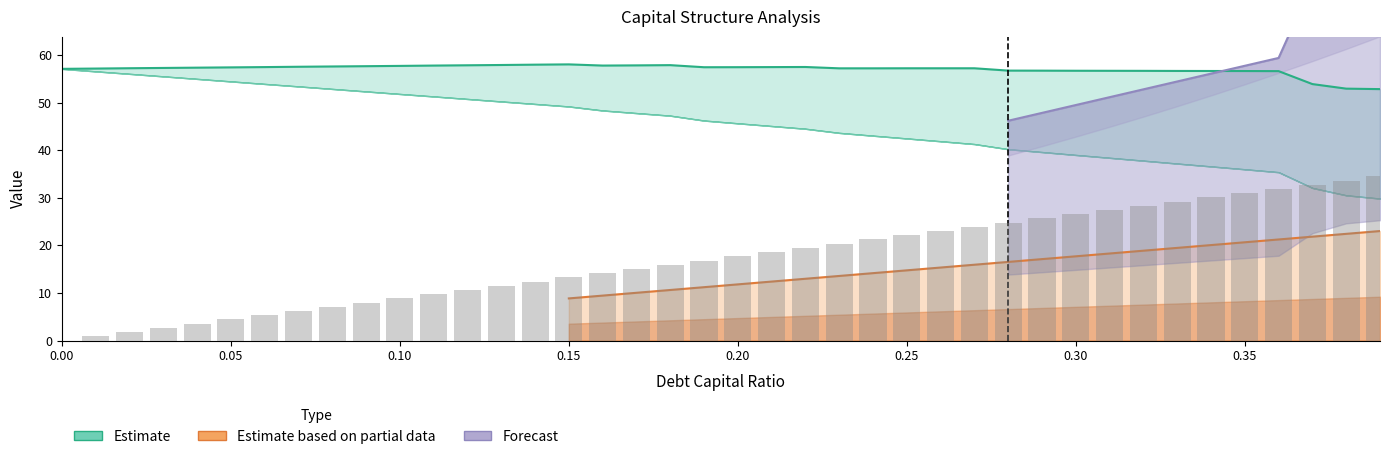

Are the bars horizontal?

No